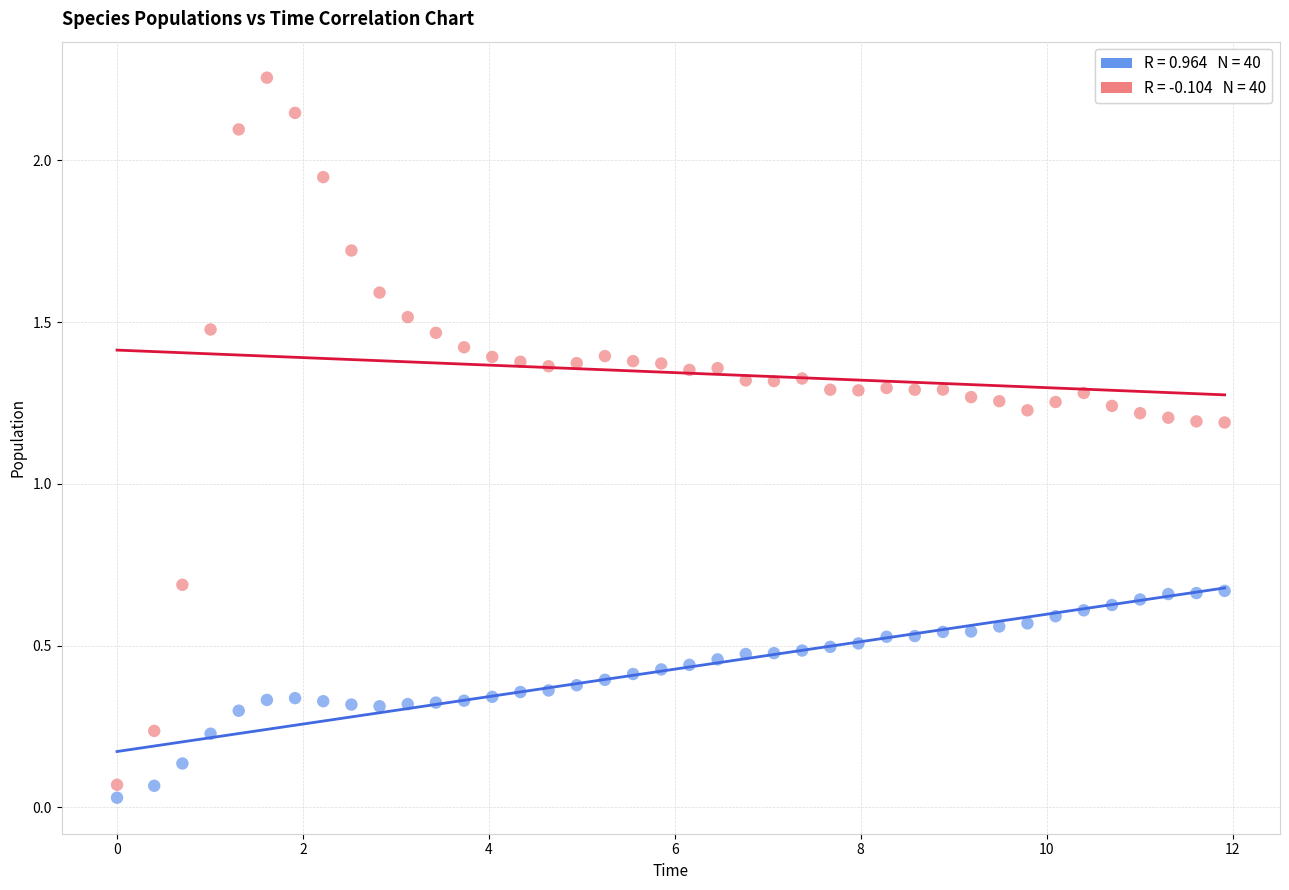

Across all data points, what is the range of Y values (max minus min)?

2.2